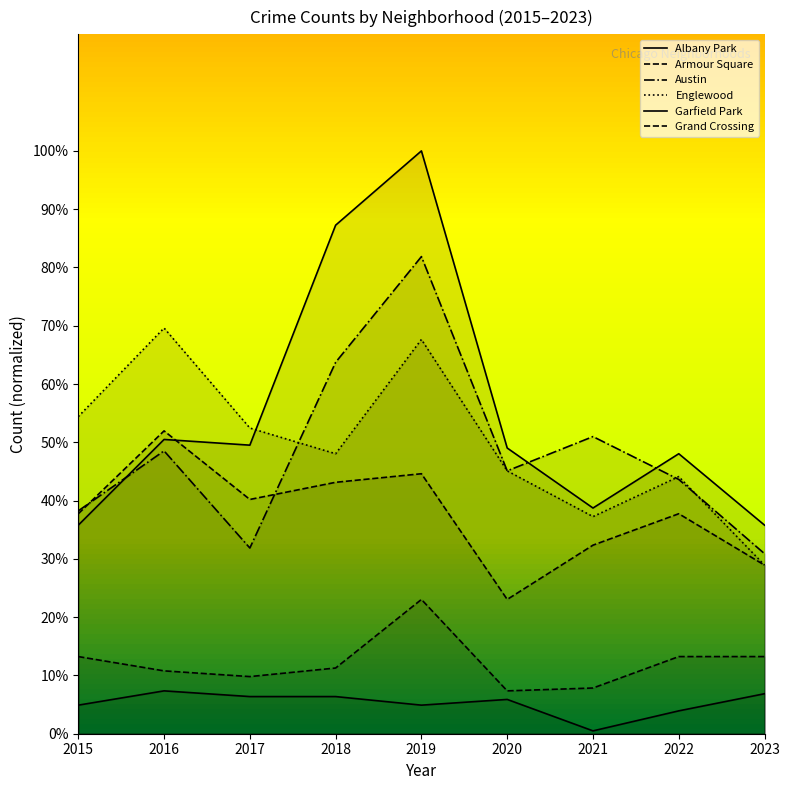

The value of Grand Crossing at 2021 is 32.4. True or false?

True